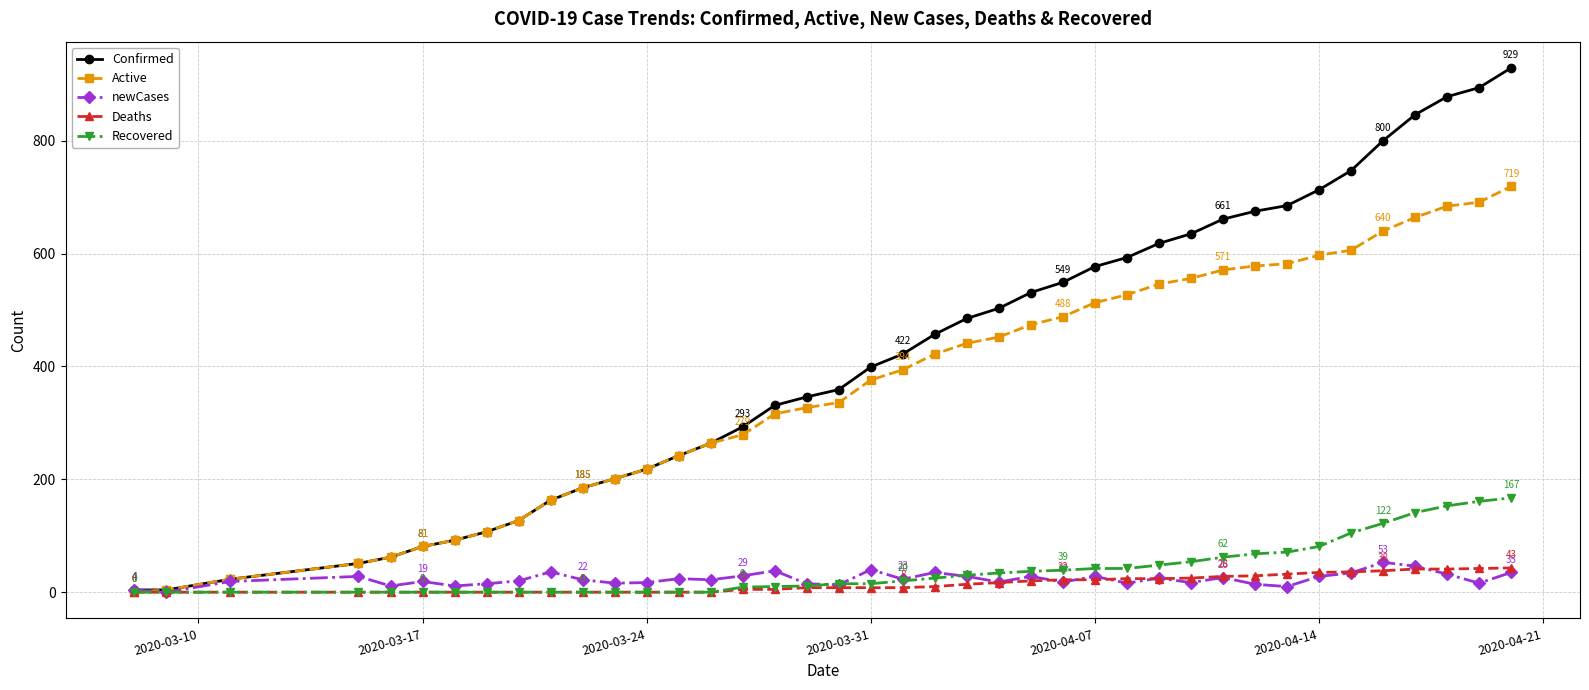

Is this an area chart (filled region under the line)?

No